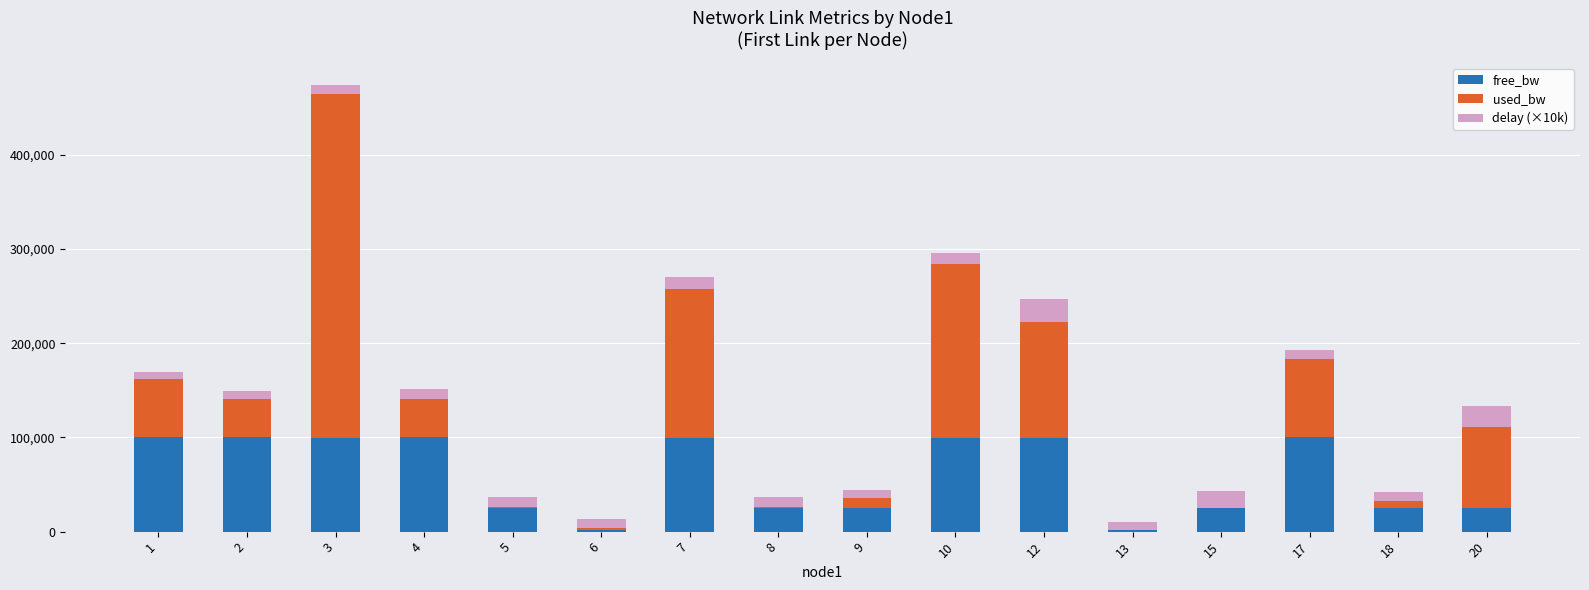

How many distinct data groups are displayed?

3